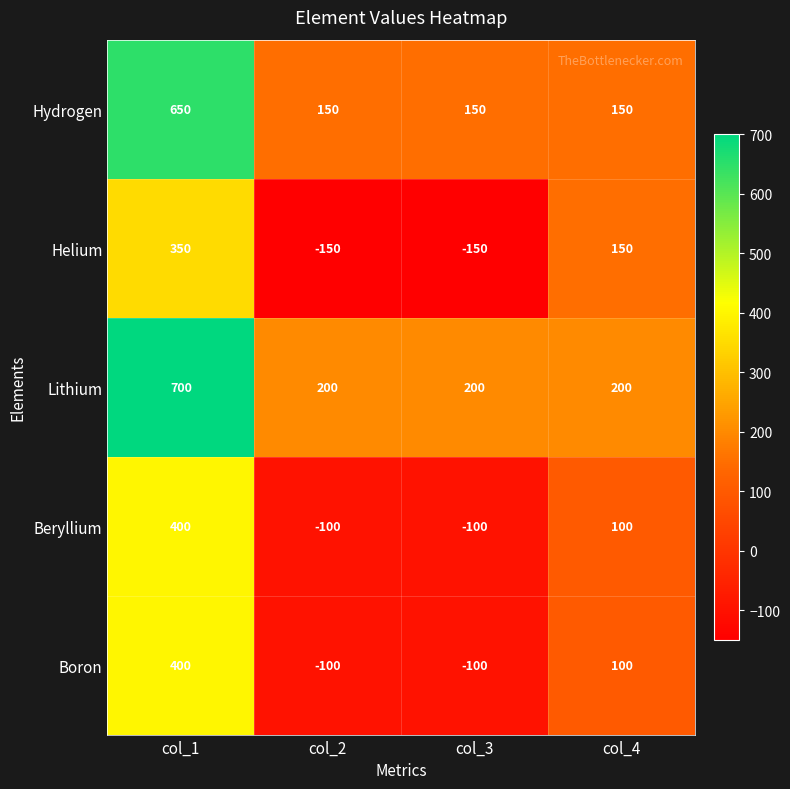

Reading left to right, list all the values displayed in this chart.

Hydrogen: col_1=650	col_2=150	col_3=150	col_4=150
Helium: col_1=350	col_2=-150	col_3=-150	col_4=150
Lithium: col_1=700	col_2=200	col_3=200	col_4=200
Beryllium: col_1=400	col_2=-100	col_3=-100	col_4=100
Boron: col_1=400	col_2=-100	col_3=-100	col_4=100